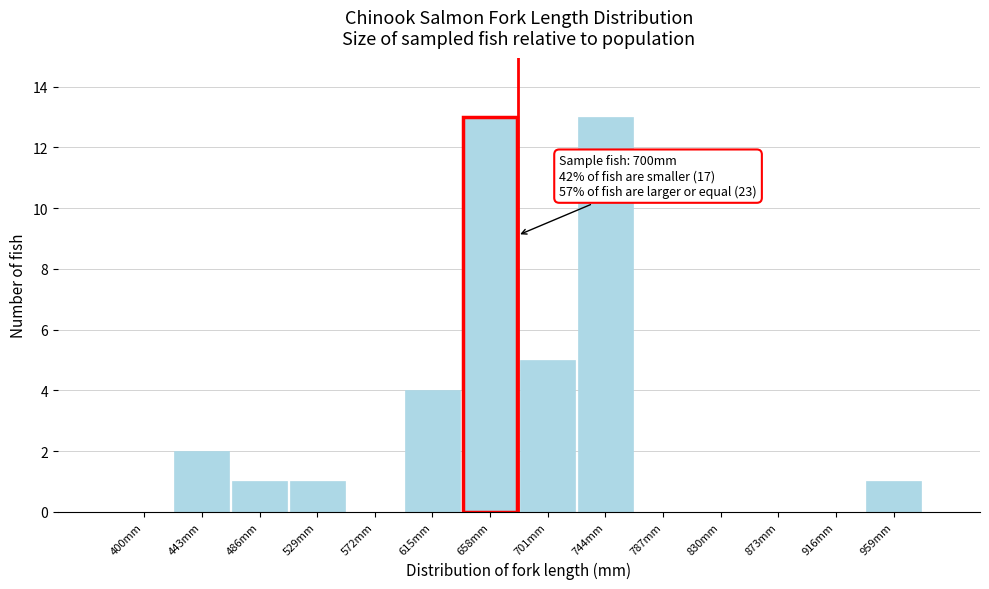

Reading right to left, extract all data points from this chart.

959mm=1	916mm=0	873mm=0	830mm=0	787mm=0	744mm=13	701mm=5	658mm=13	615mm=4	572mm=0	529mm=1	486mm=1	443mm=2	400mm=0